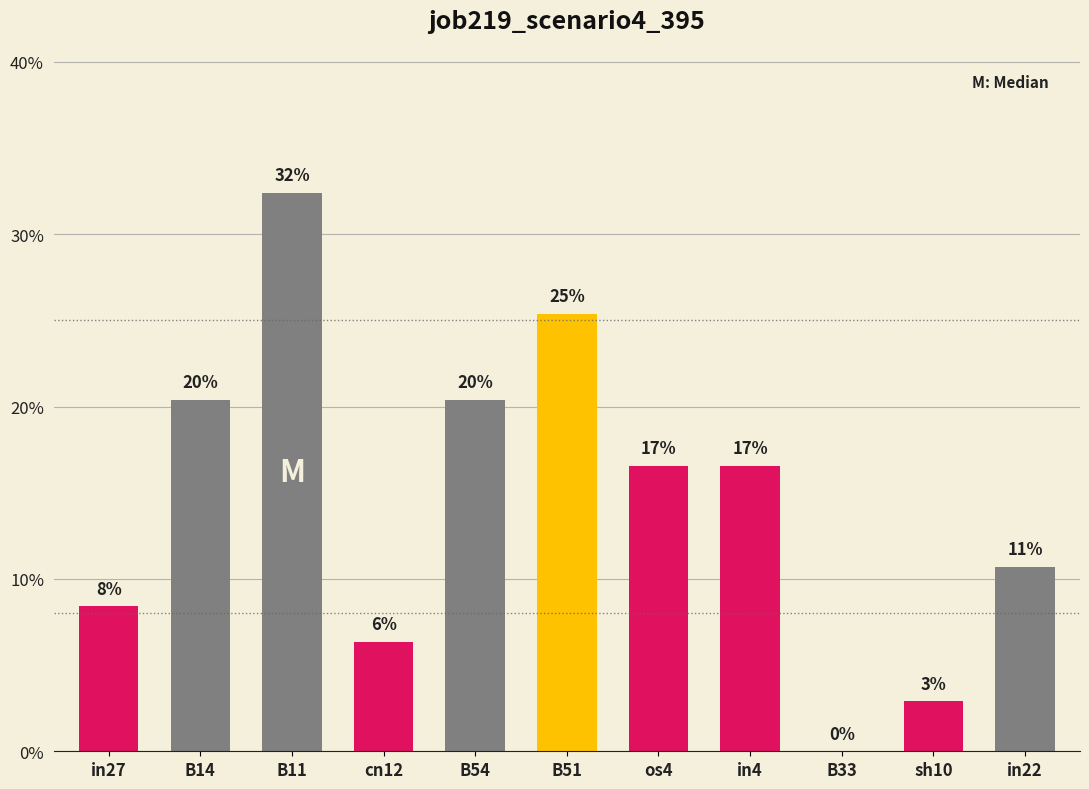

Are the bars horizontal?

No